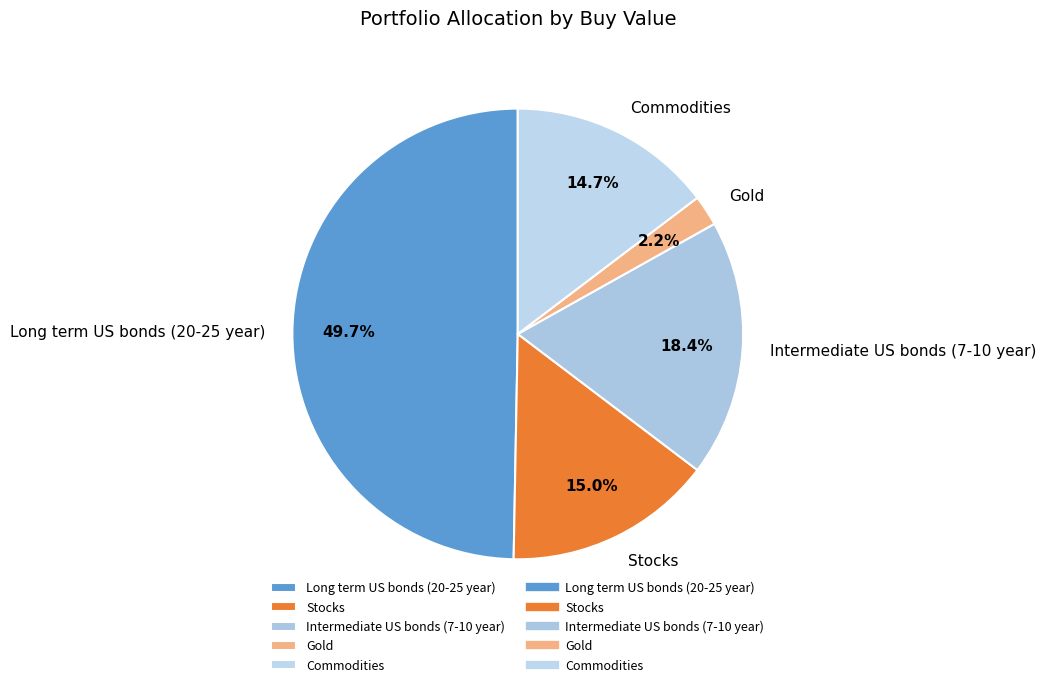

To the nearest percent, what is the difference between the Commodities and Intermediate US bonds (7-10 year) slice percentages?

4%